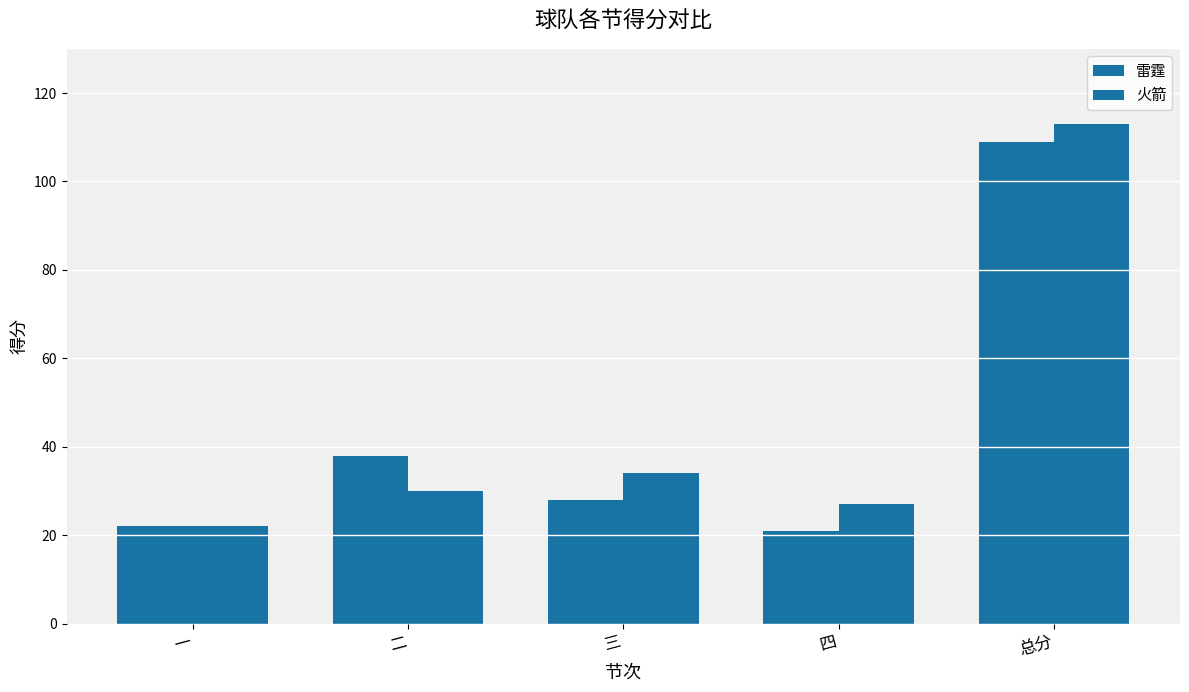

How many data points in 火箭 are less than 30?

2